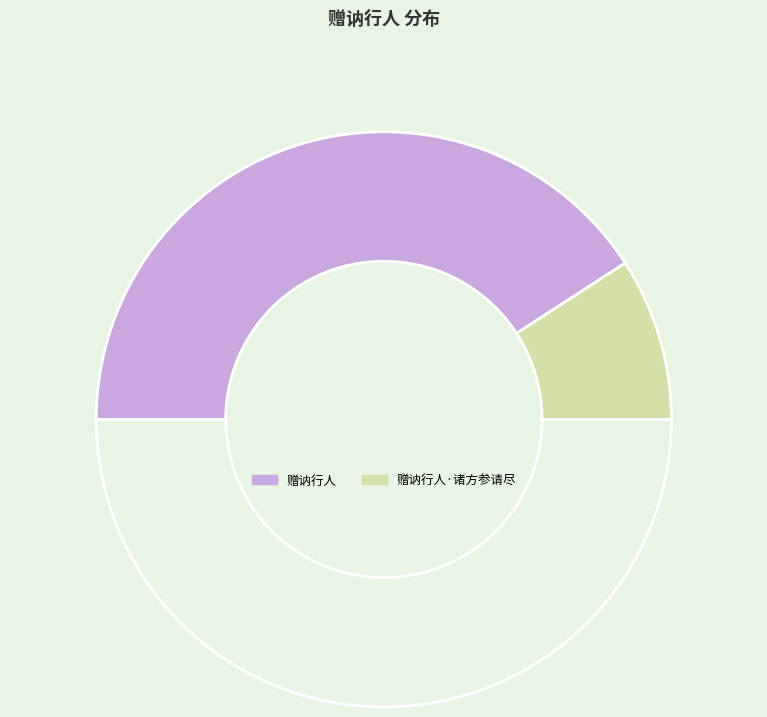

Which slice is the largest?

赠讷行人